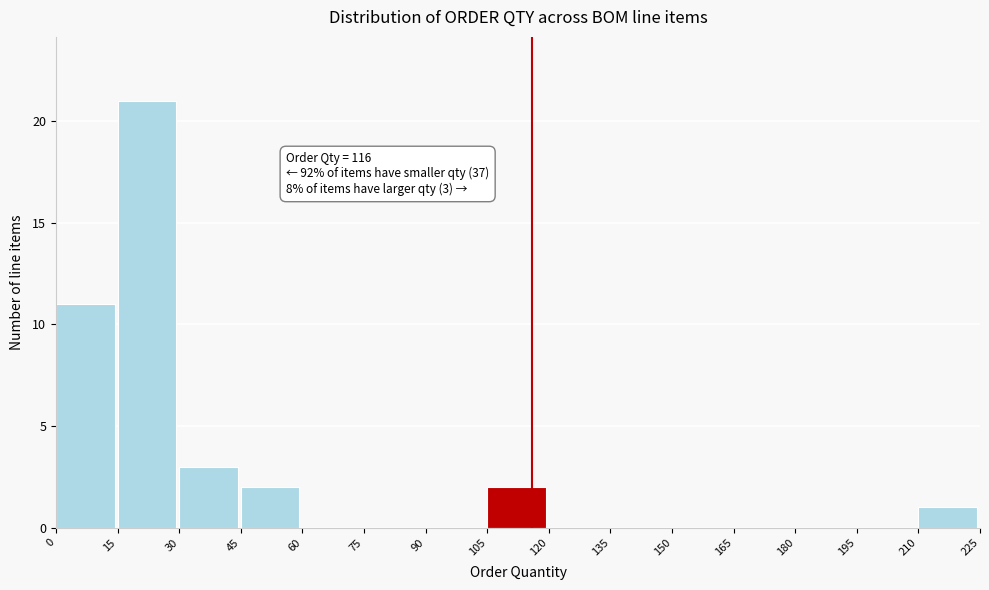

Over which range of the x-axis is the bar tallest?

15 to 30